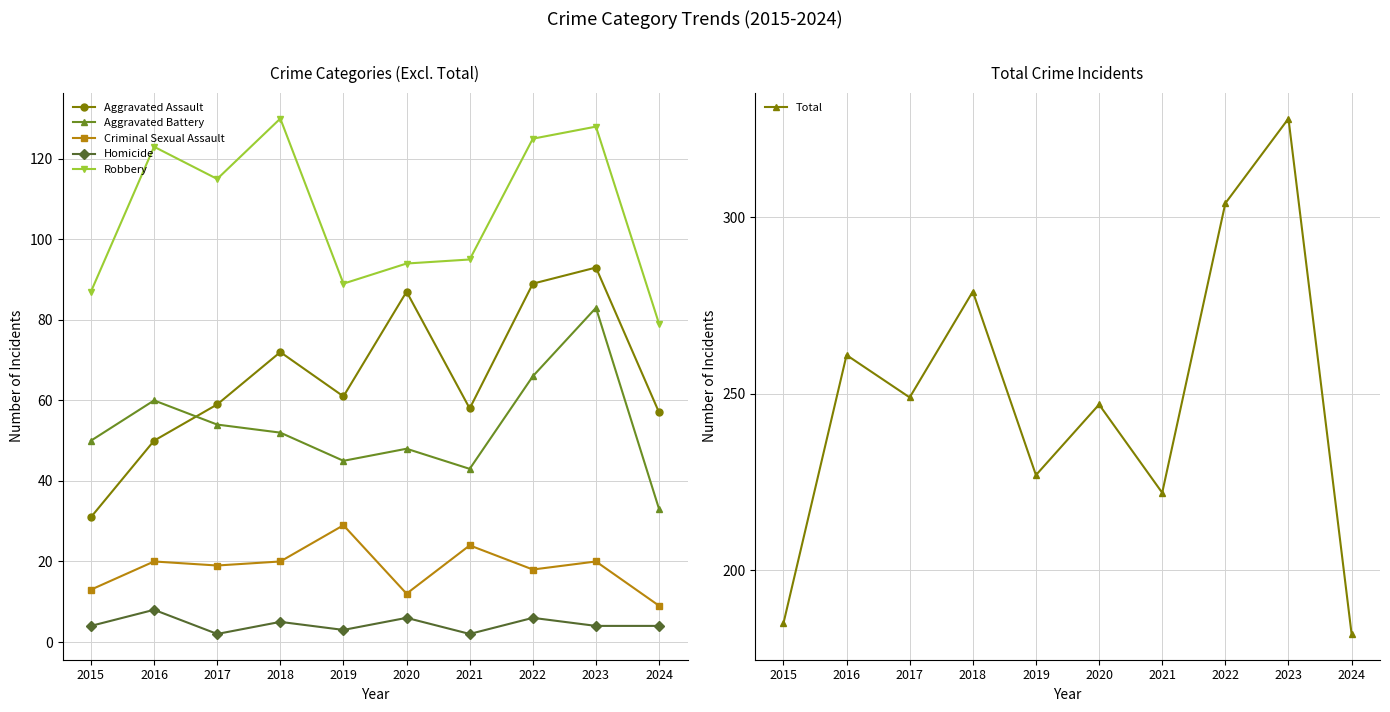

How many lines are shown in the chart?

6